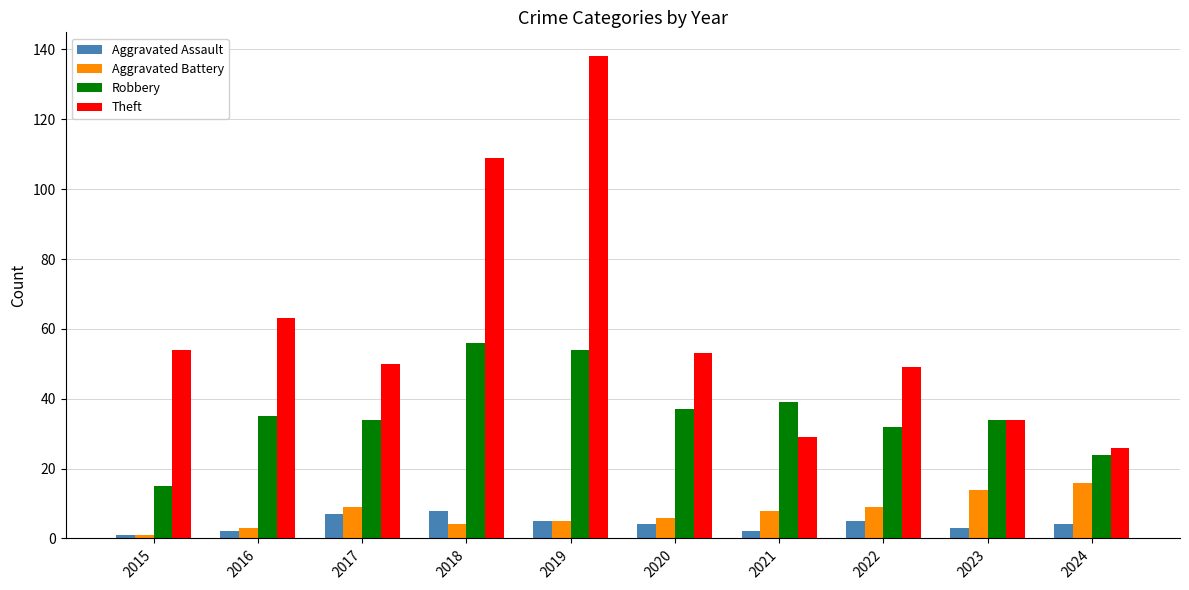

What is the value of the Aggravated Battery bar at the 10th from the left?

16